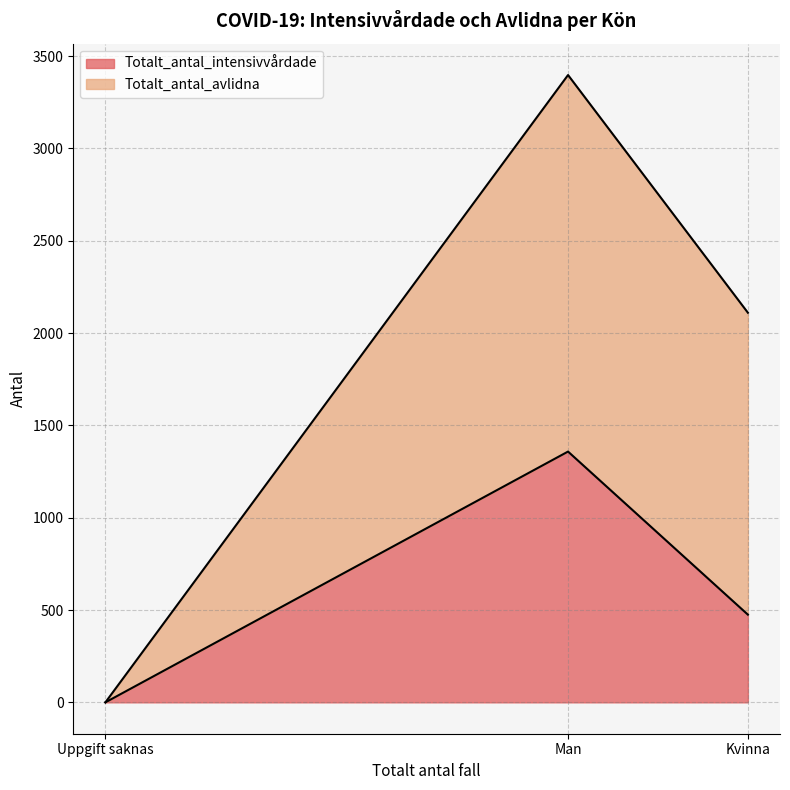

What are all the series names shown in the legend?

Totalt_antal_intensivvårdade, Totalt_antal_avlidna